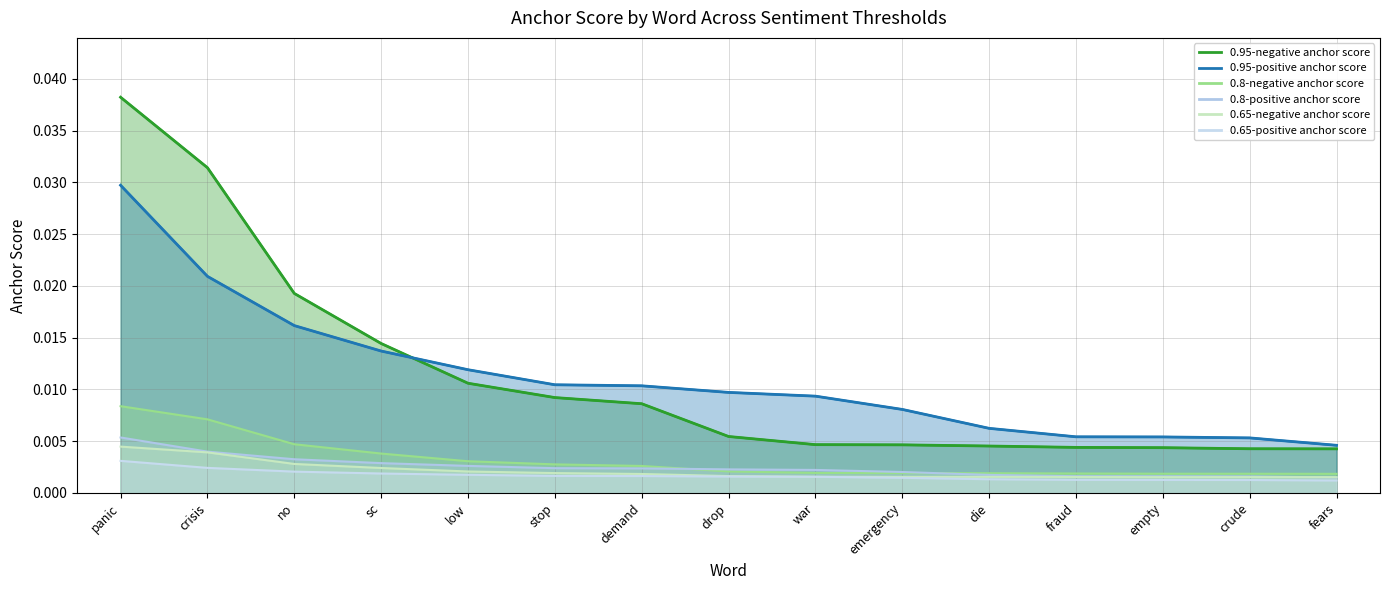

What position from the right is drop?

8